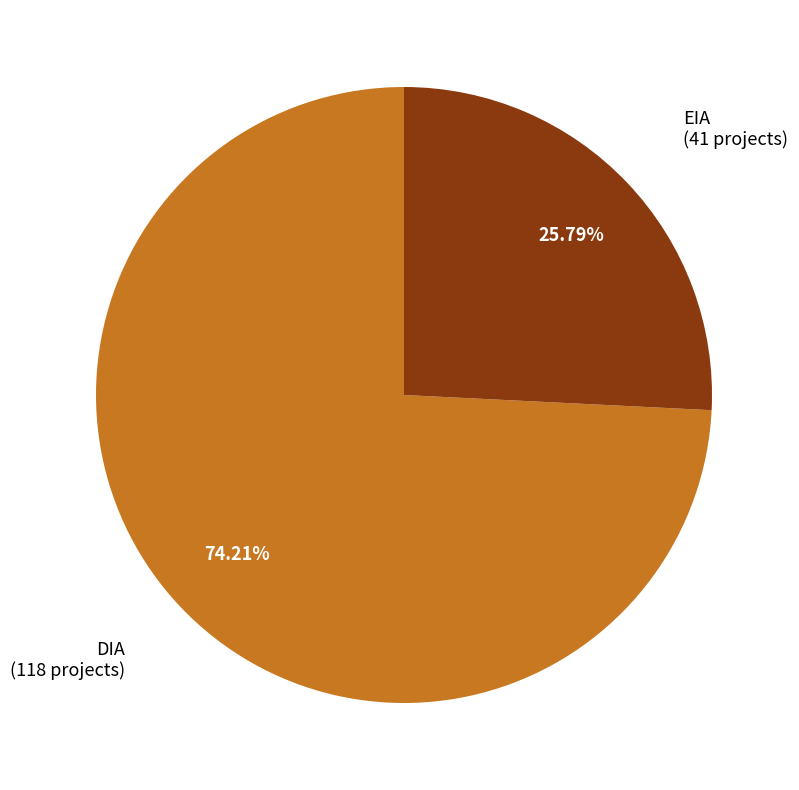

How many segments does this pie chart have?

2